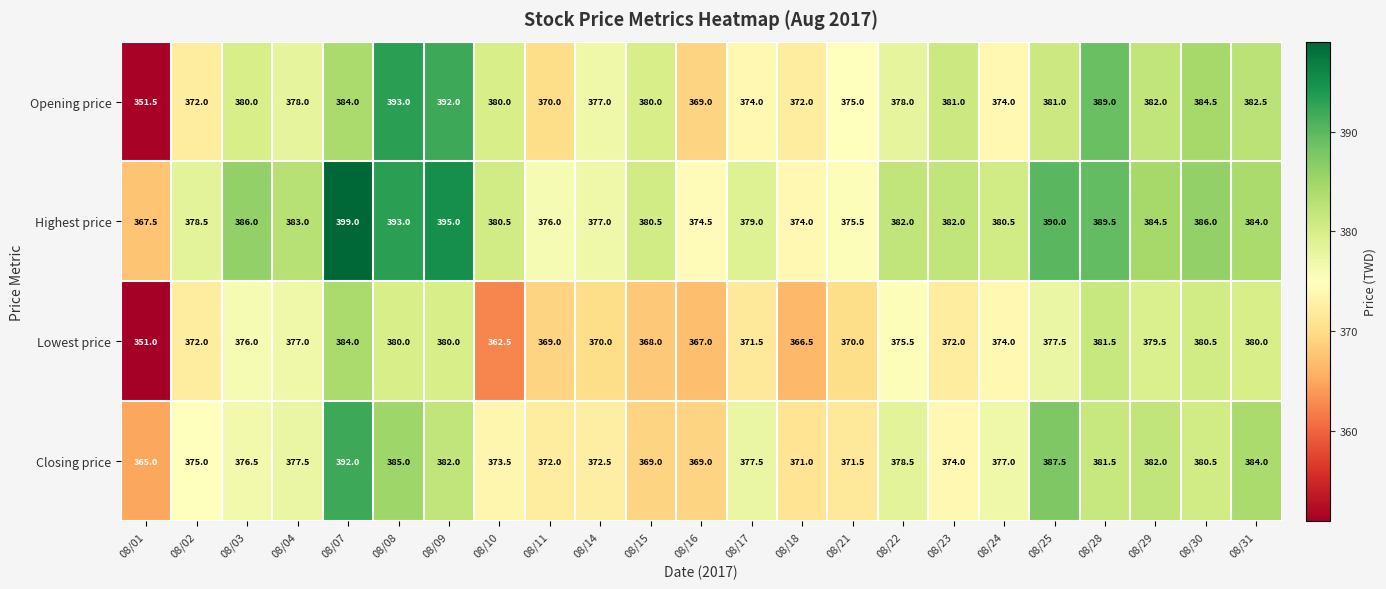

Which series changed the most between 08/02 and 08/28?

Opening price